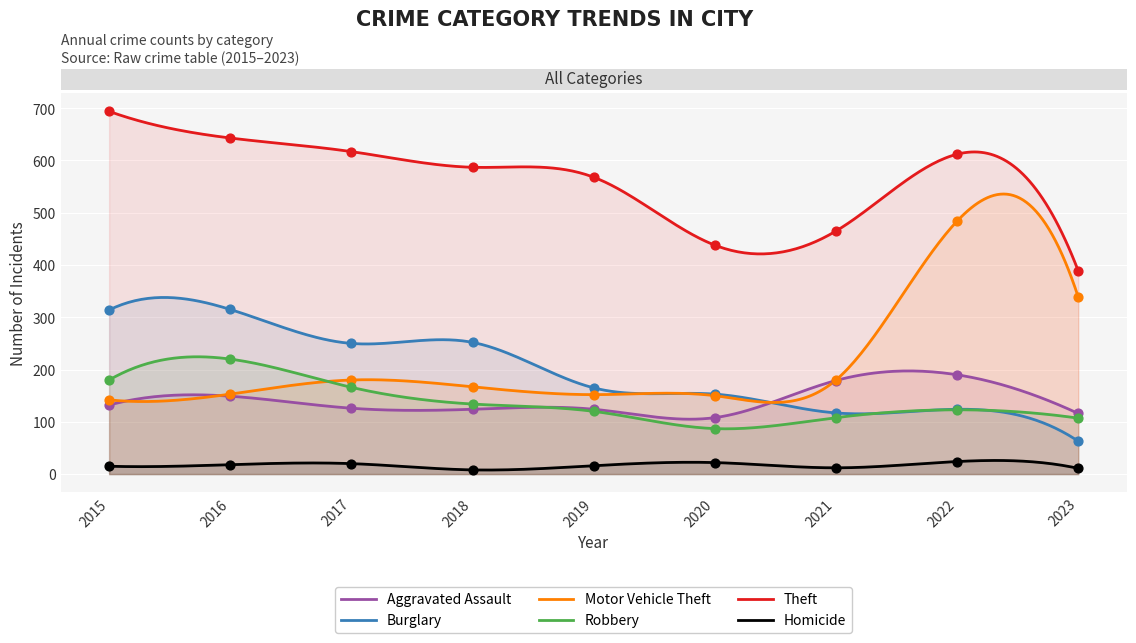

What is the total value across all series at 2017?

1359